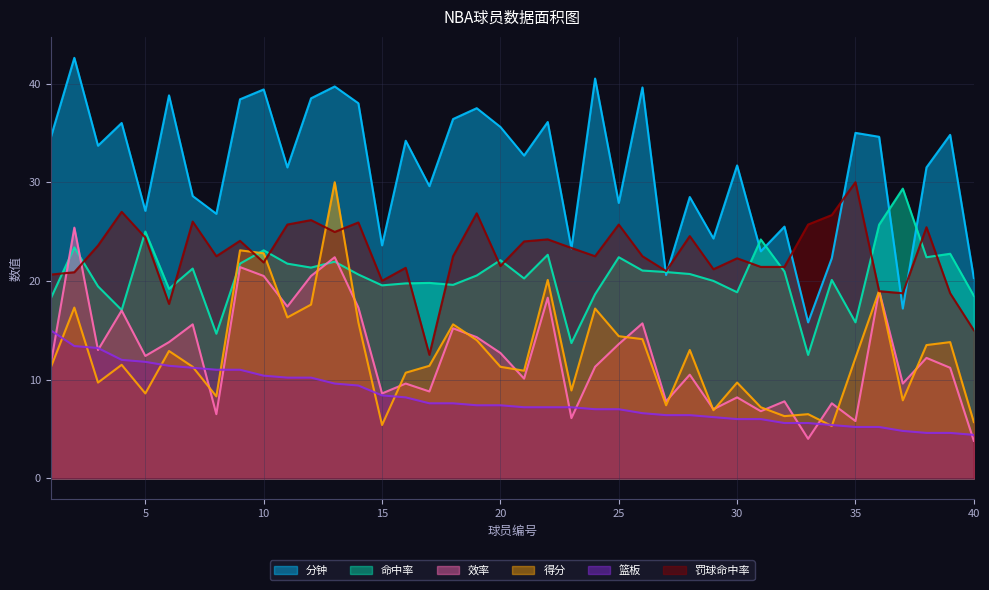

What is the difference between the maximum and minimum values in the 篮板 series?

10.6